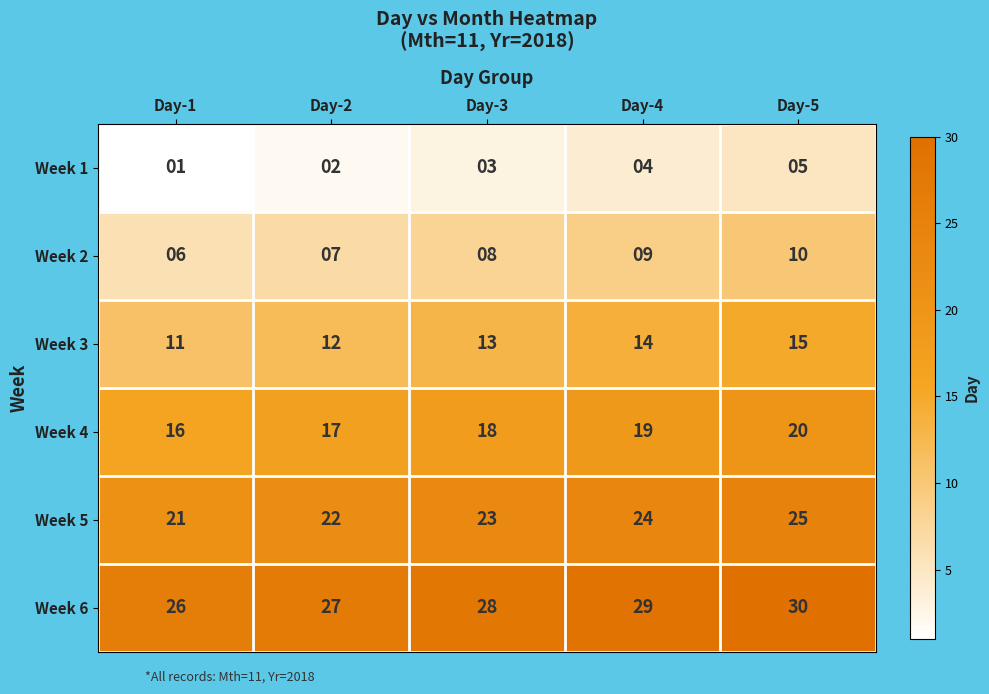

What is the approximate value of Week 2 at Day-1?

6